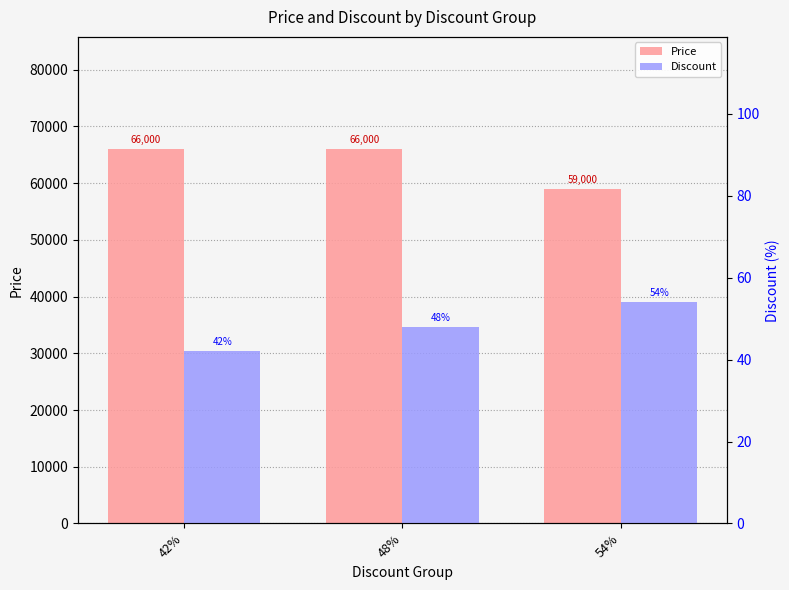

Reading left to right, what are all the values shown in this chart?

Price: 66000	66000	59000
Discount: 42	48	54